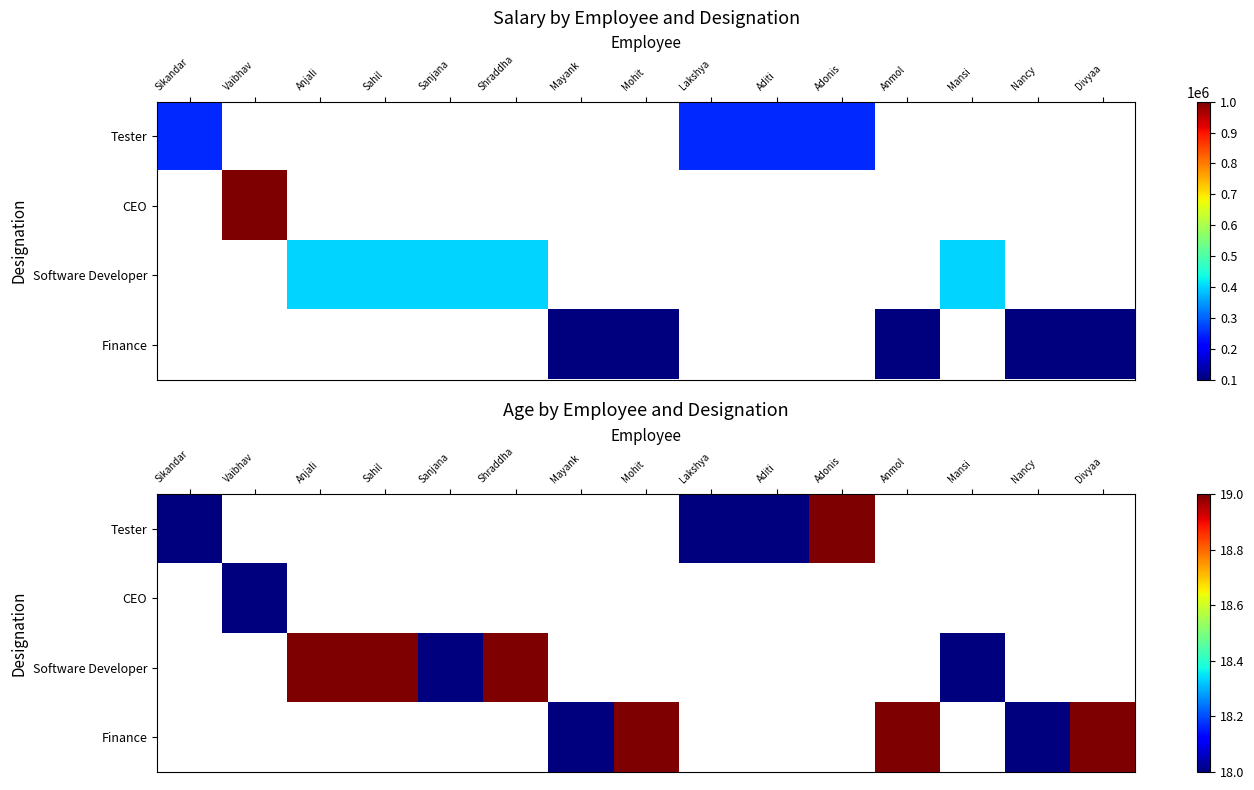

How many categories are shown in the chart?

15